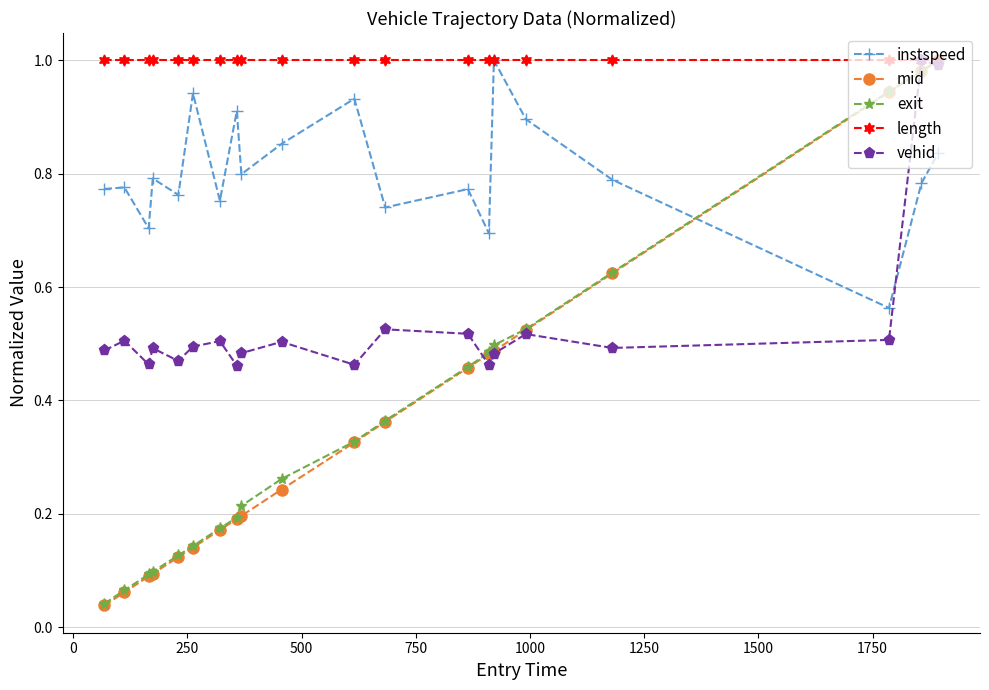

At how many categories does at least one series exceed 0?

20